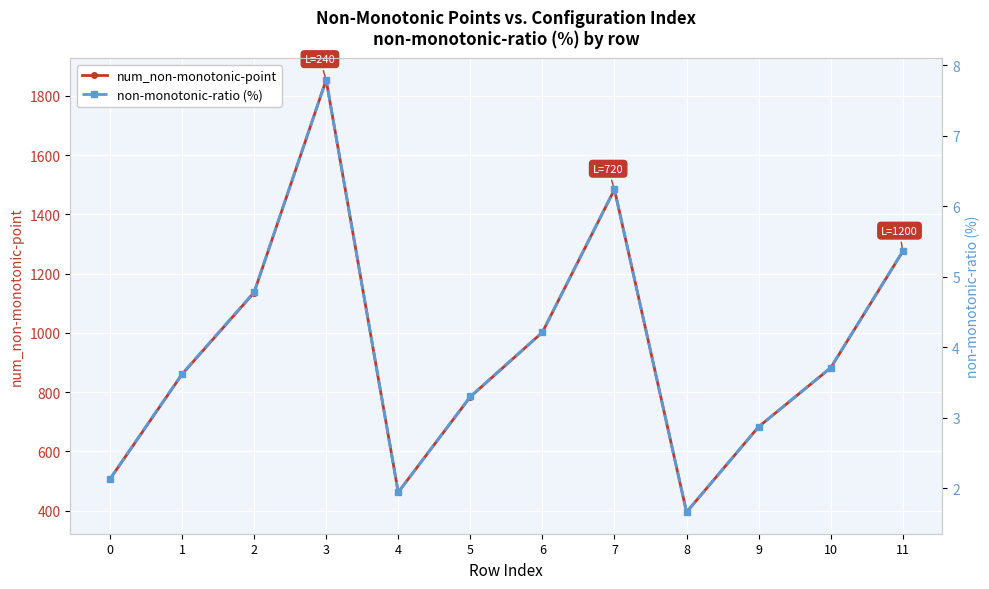

Rank the categories by non-monotonic-ratio (%) value from highest to lowest.

3, 7, 11, 2, 6, 10, 1, 5, 9, 0, 4, 8